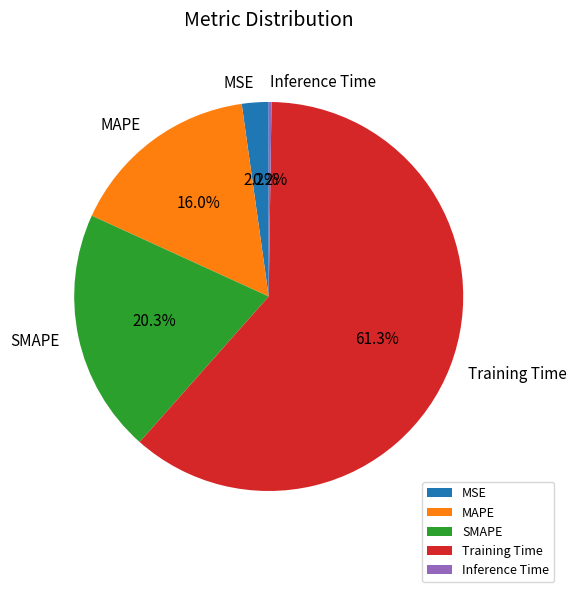

Which slice is the largest?

Training Time